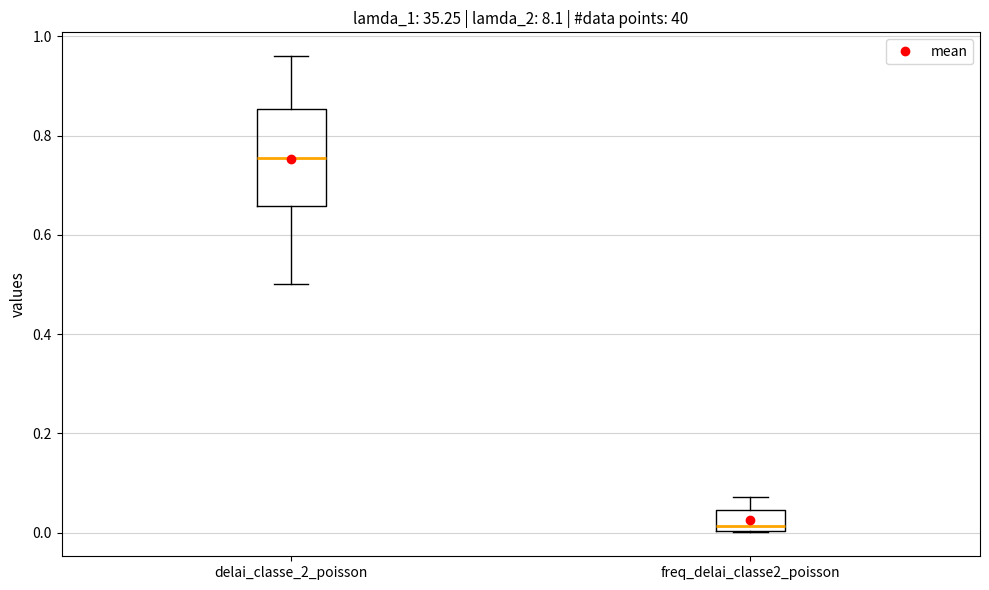

Reading left to right, transcribe this box plot: for each box, give where its median line is, the range the box spans, and where its two whiskers end, as read against the y-axis. The values are not printed on the chart, so give them approximately, as read against the axis.

delai_classe_2_poisson: median 0.76, box 0.66 to 0.86, whiskers 0.50 to 0.96
freq_delai_classe2_poisson: median 0.02, box 0.00 to 0.04, whiskers 0.00 to 0.08